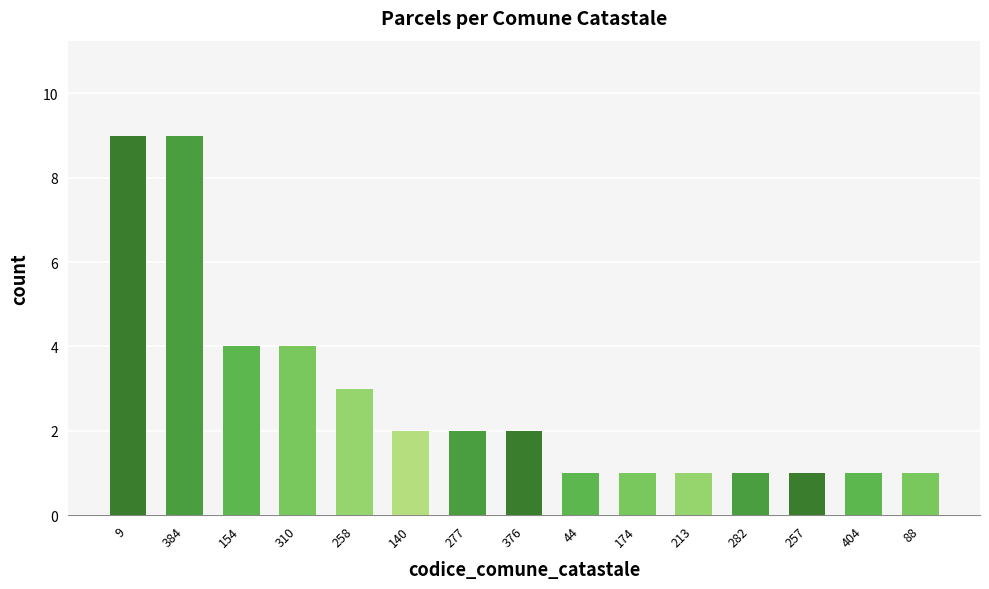

Where does the data first go above 2?

9